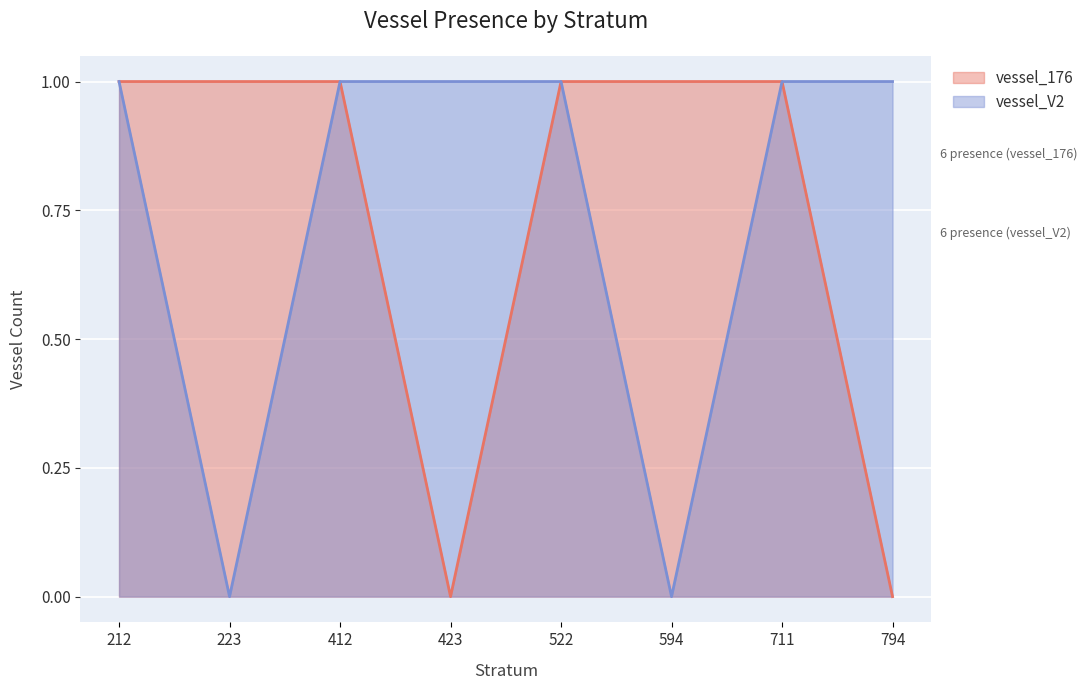

Which series has the widest spread of values?

vessel_176